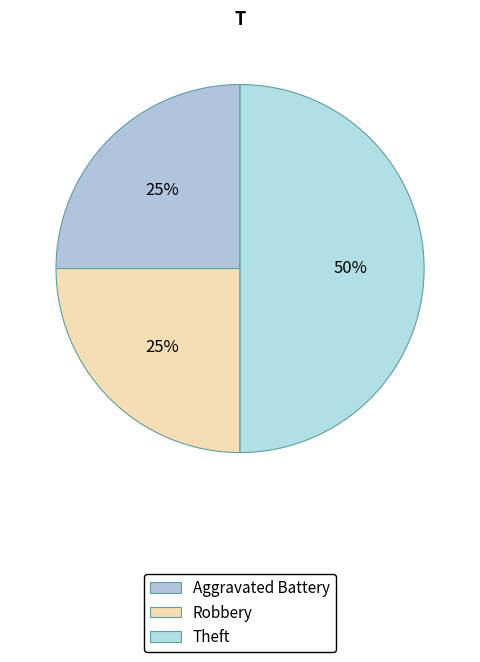

How many slices are in this pie chart?

3